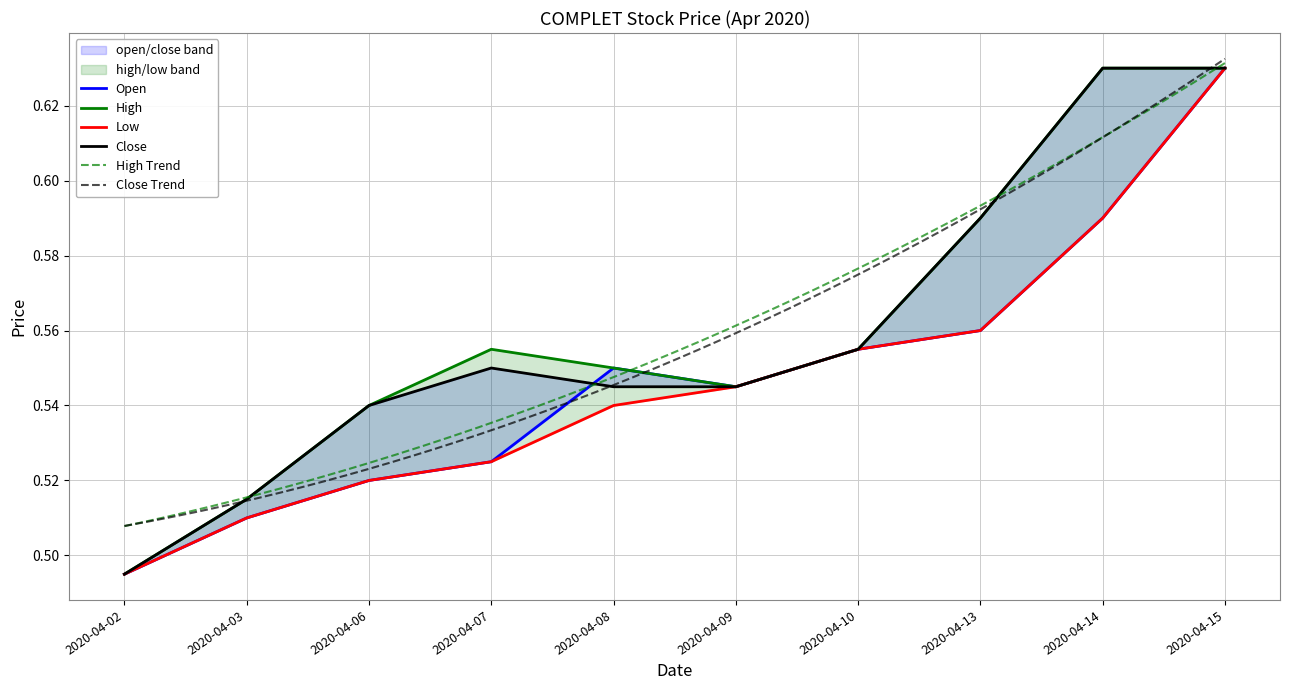

True or false: high and open intersect in this chart.

False